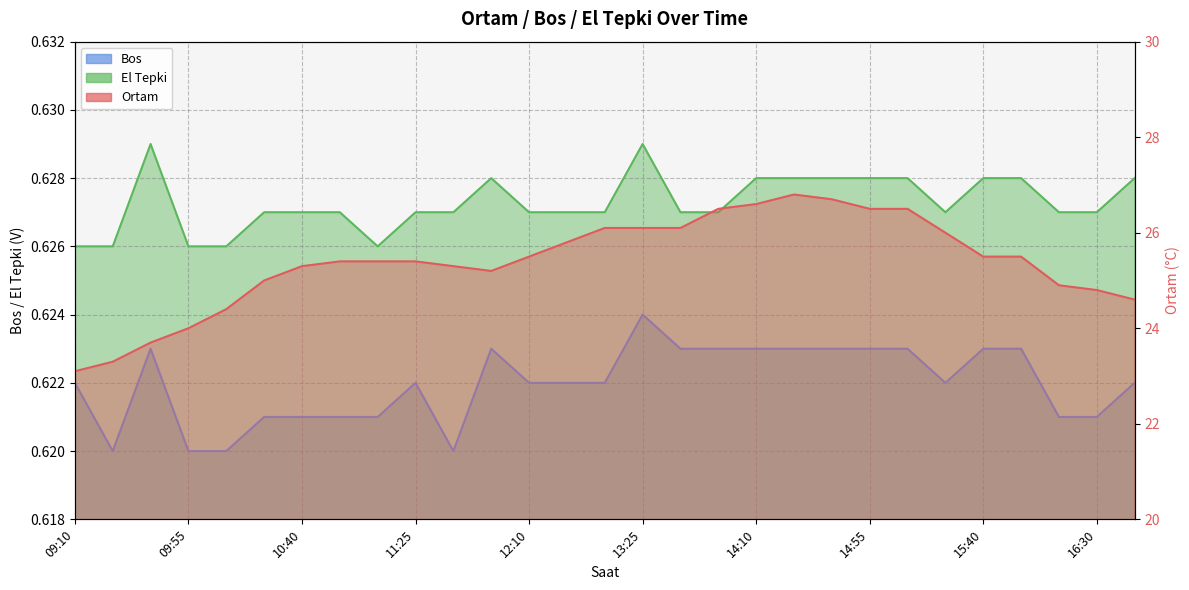

Read the Ortam value at 10:40.

25.3